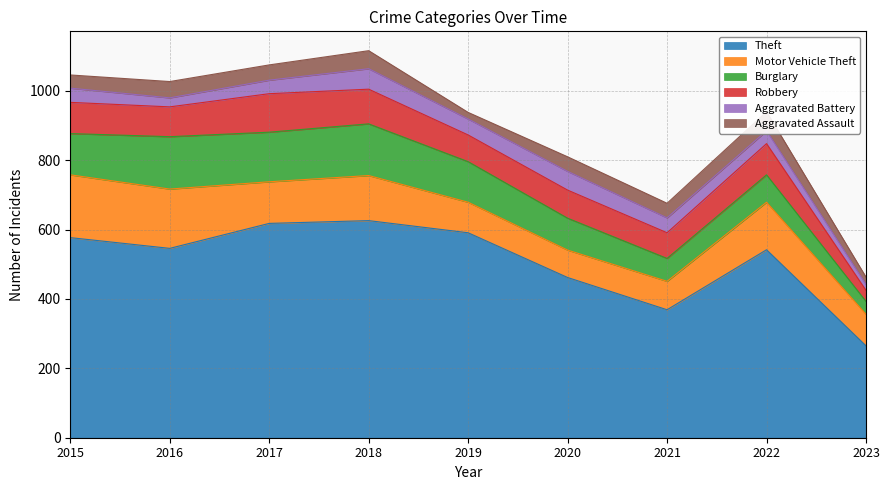

Between 2023 and 2016, which is larger?

2016